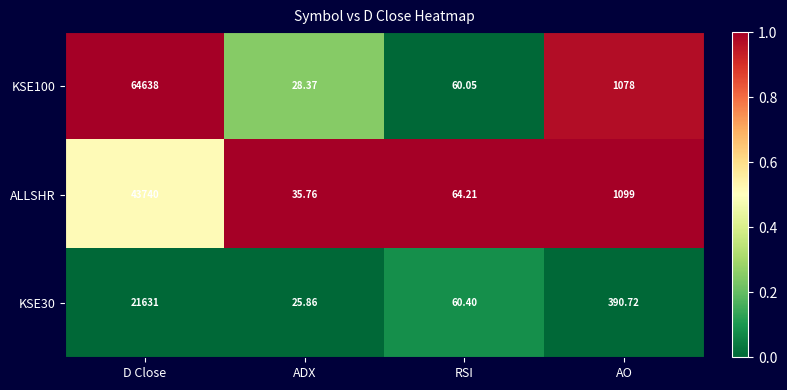

Where is ALLSHR nearest to the value 21887?

AO